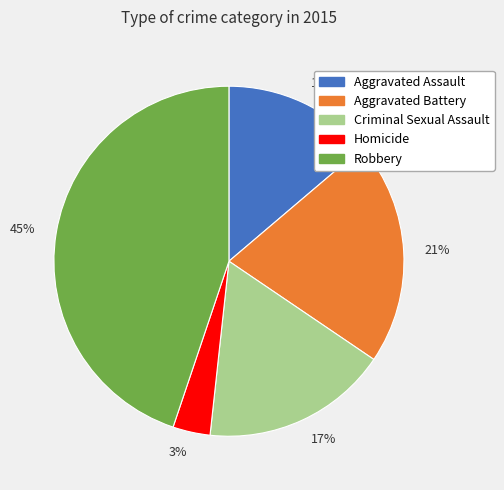

Approximately how many times larger is the value at 45% compared to 17%?

2.6